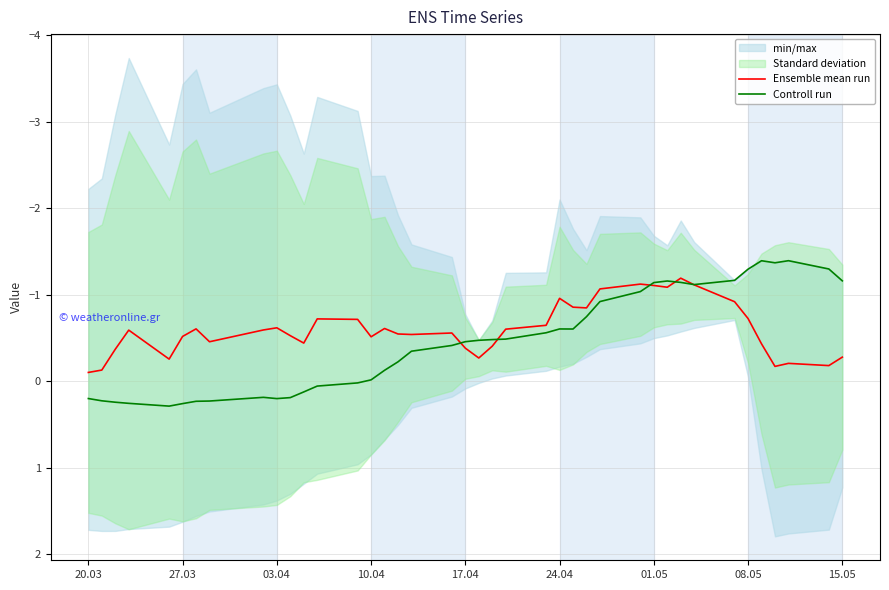

True or false: Controll run has a value of -0.9 at 08.05.

False